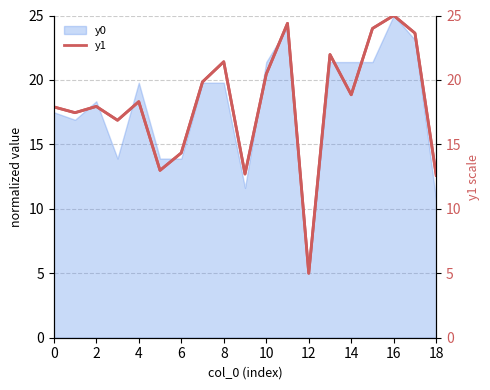

What is the maximum value for y1 (right)?

25.0